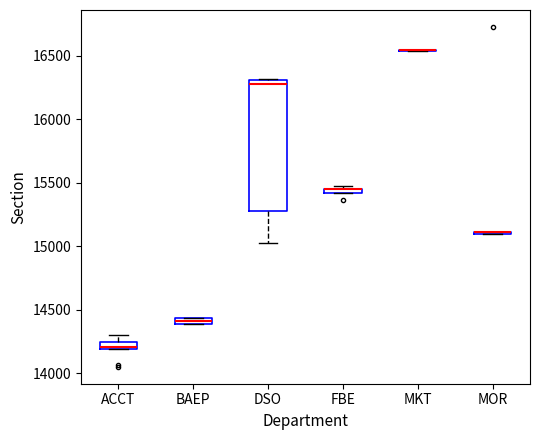

Comparing the boxes themselves (not the whiskers), which one is the tallest?

DSO